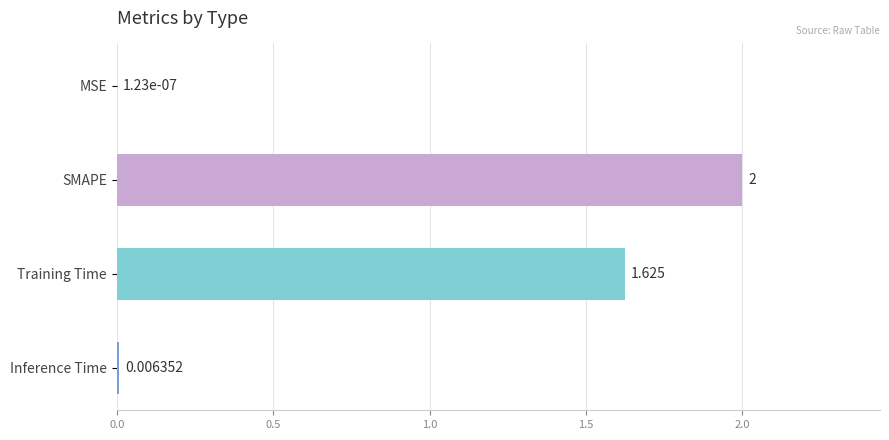

At which label is the value closest to 1?

Training Time